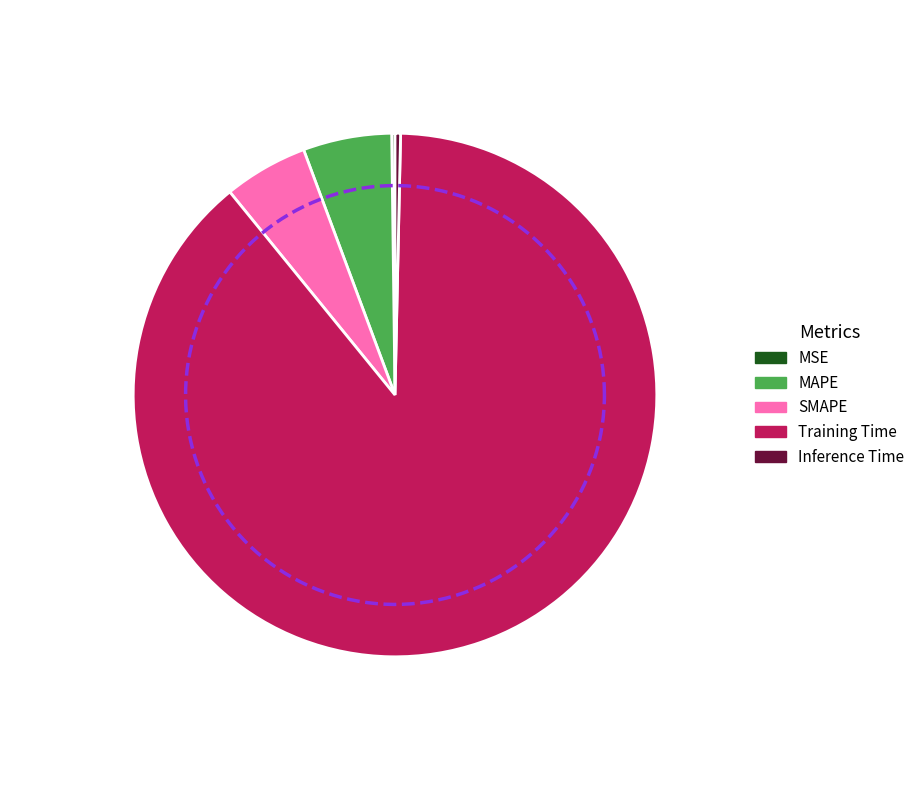

To the nearest percent, what percentage of the pie is MAPE?

5%